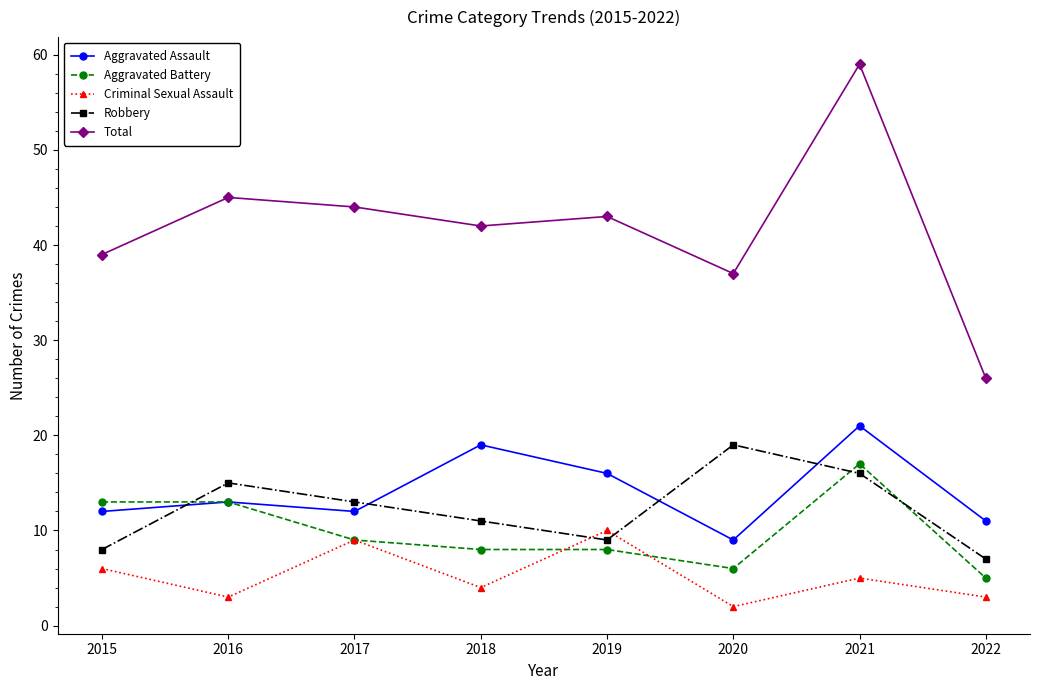

Does the chart have visible grid lines?

No